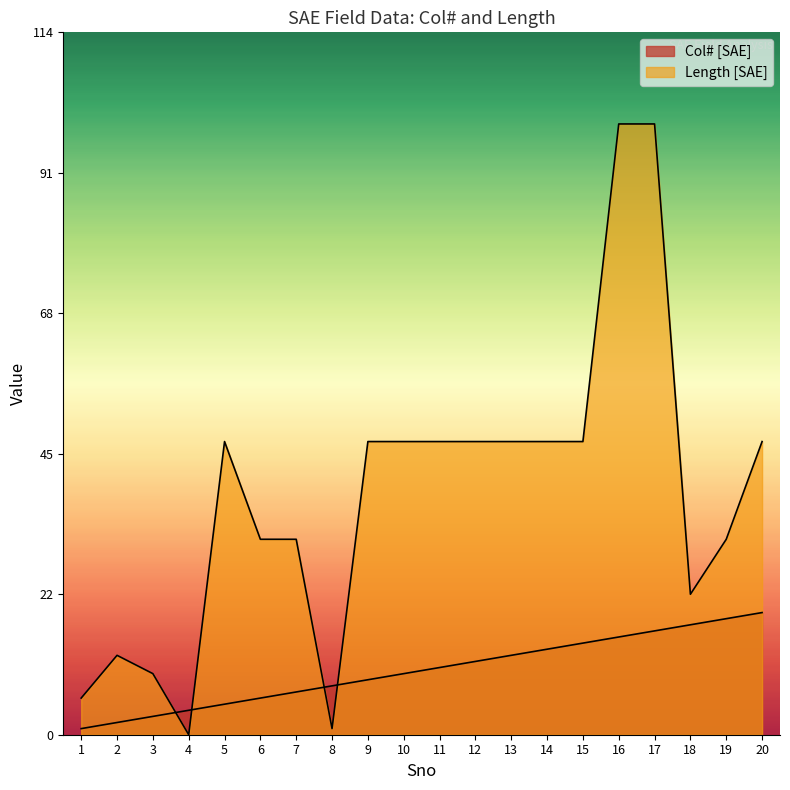

Between which two adjacent categories do Col# [SAE] and Length [SAE] first intersect?

3 and 4